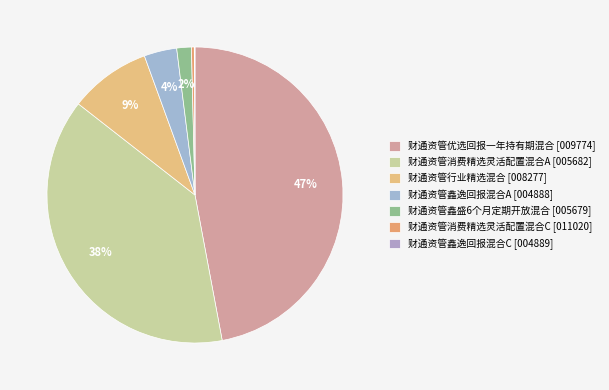

What is the largest slice in the pie chart?

财通资管优选回报一年持有期混合